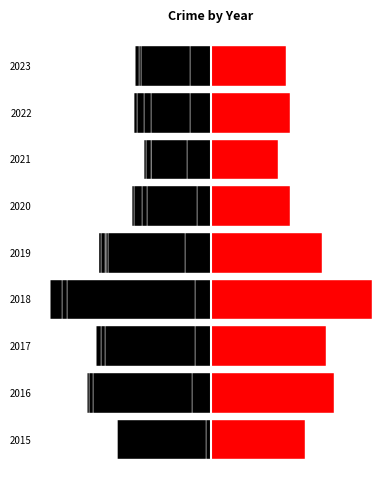

What is the maximum value shown in the chart?

94